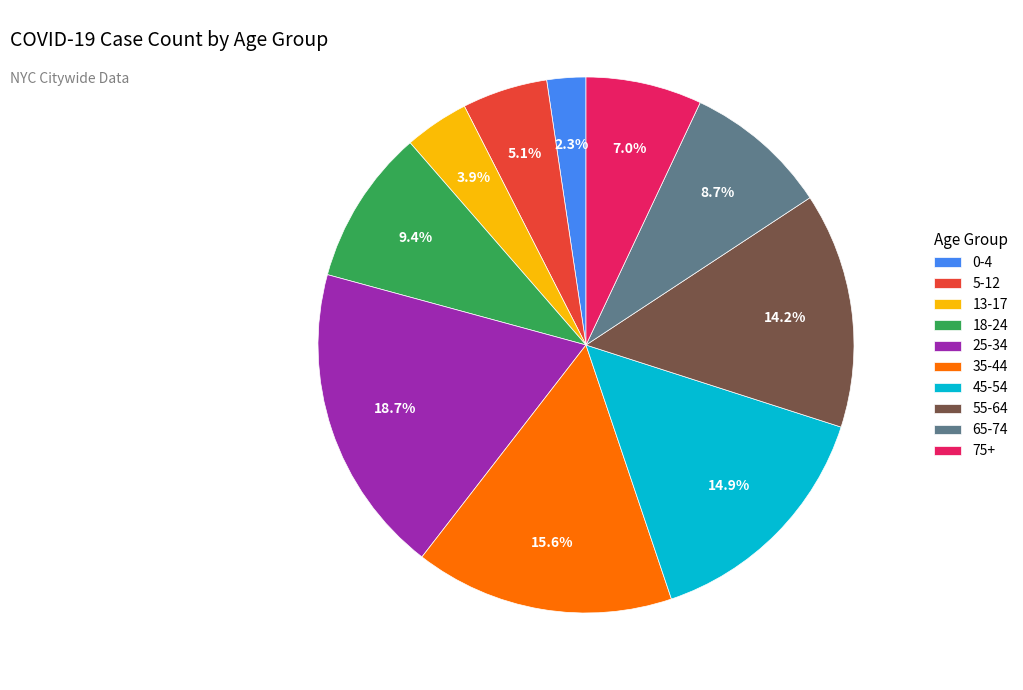

Combined, what portion of the pie is 45-54 and 0-4?

17.2%